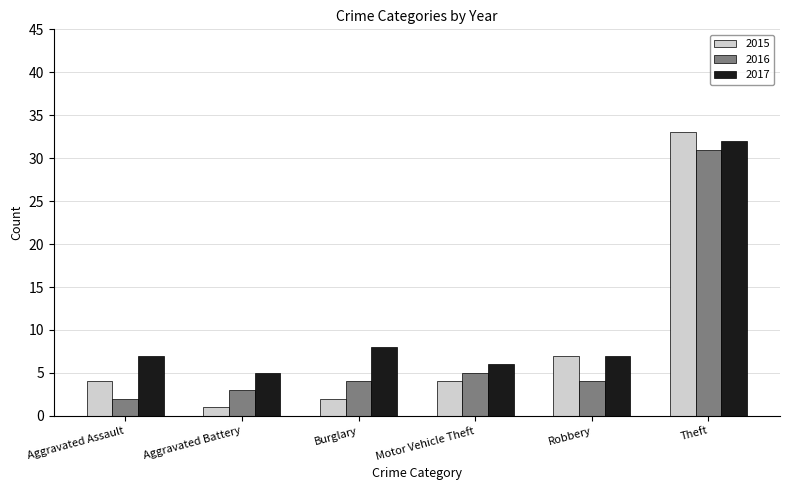

What is the minimum value shown in the chart?

1